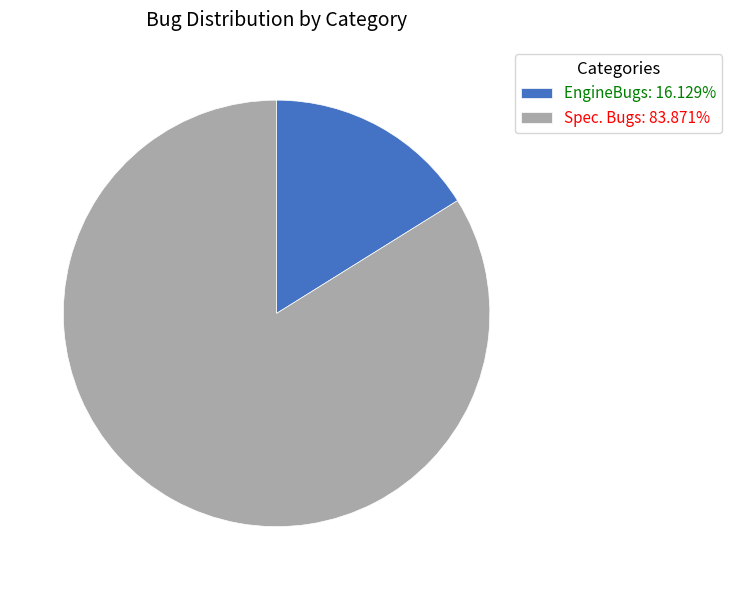

Which slice is the largest?

Spec. Bugs